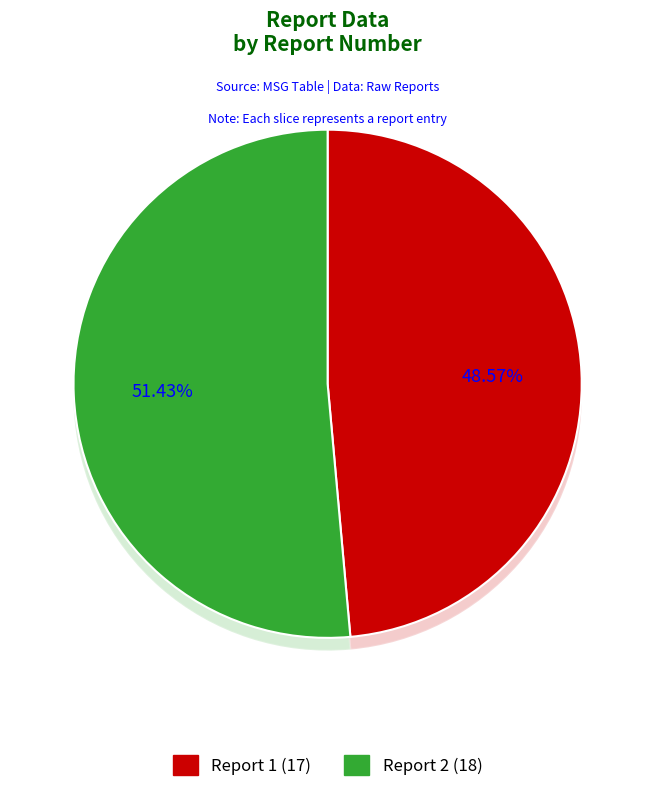

To the nearest percent, what percentage of the pie is 2?

51%